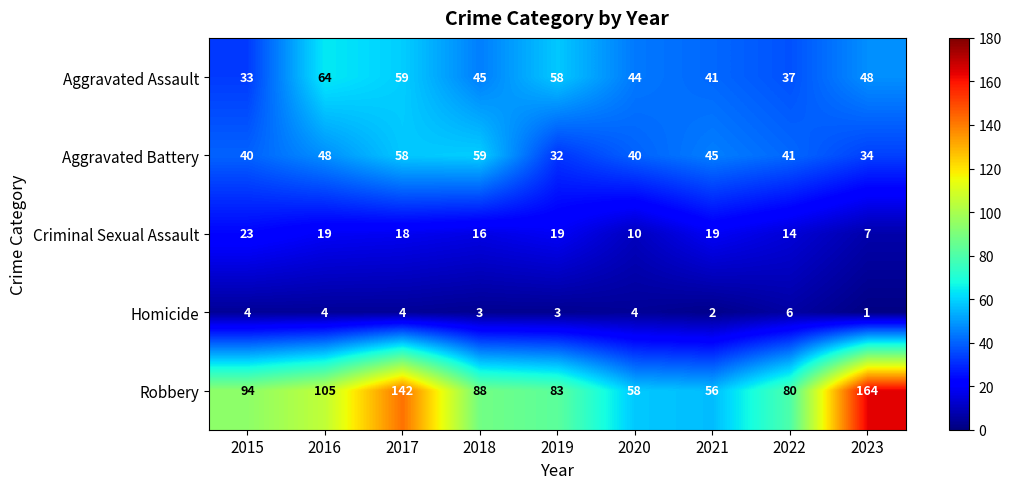

Where is Aggravated Battery nearest to the value 45?

2021